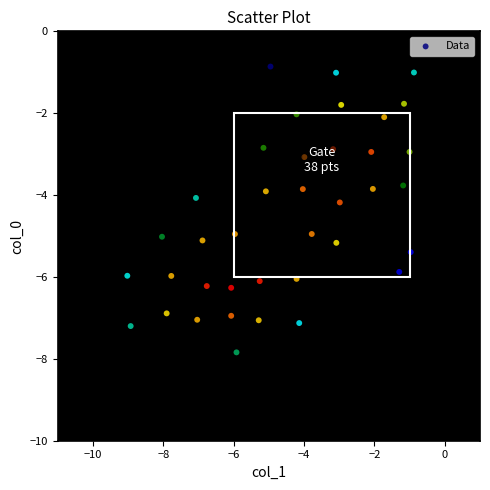

What is the range of Y values (max minus min)?

7.0